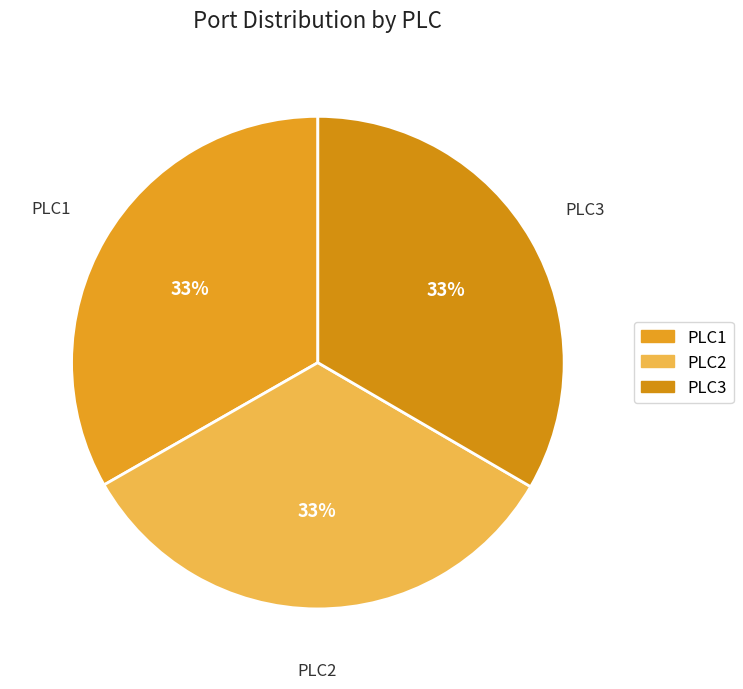

True or false: PLC2 accounts for 19% of the total.

False